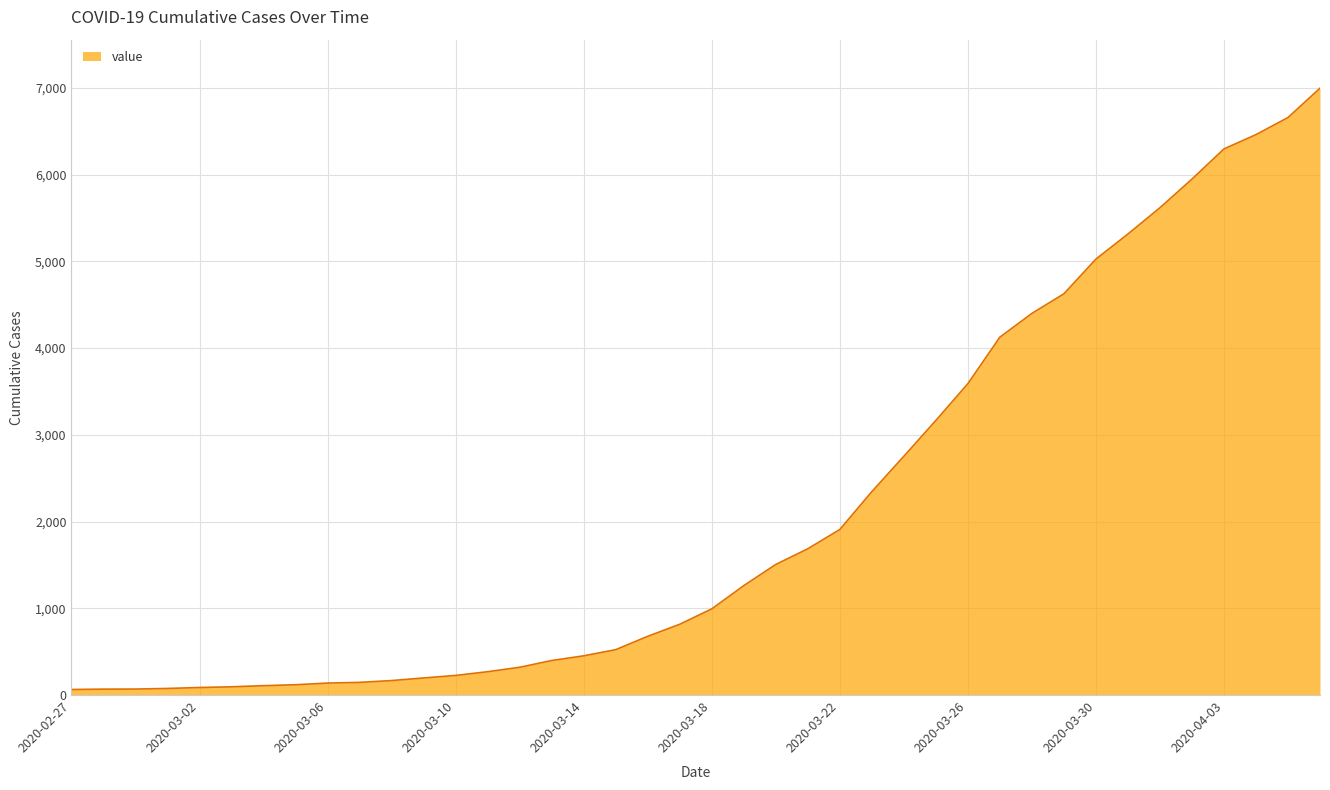

What is the greatest value displayed?

6995